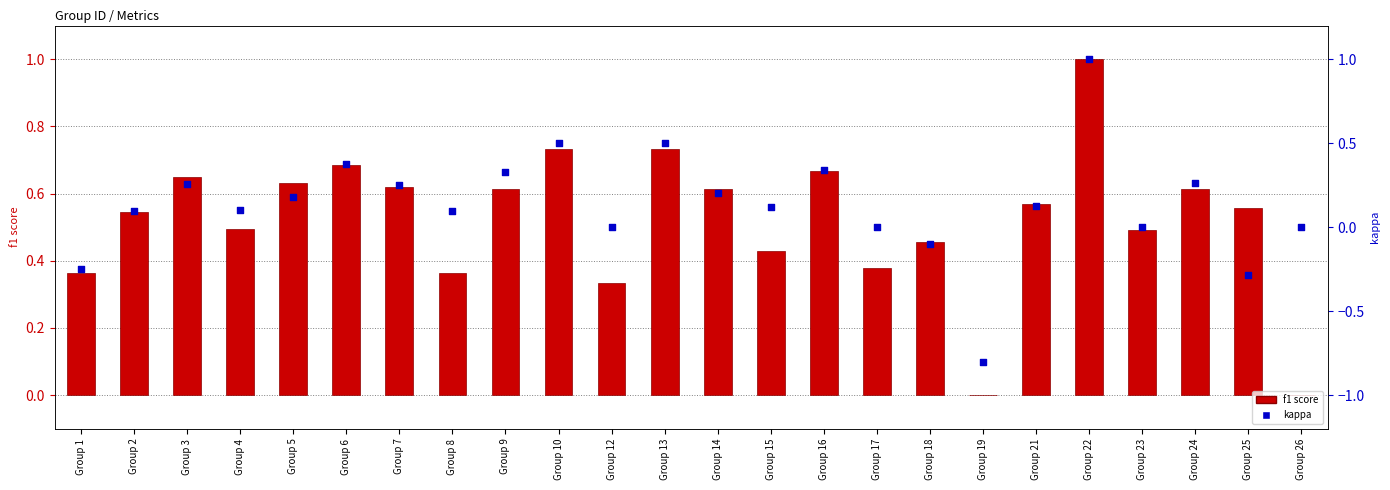

What is the total value across all series at Group 2?

0.6